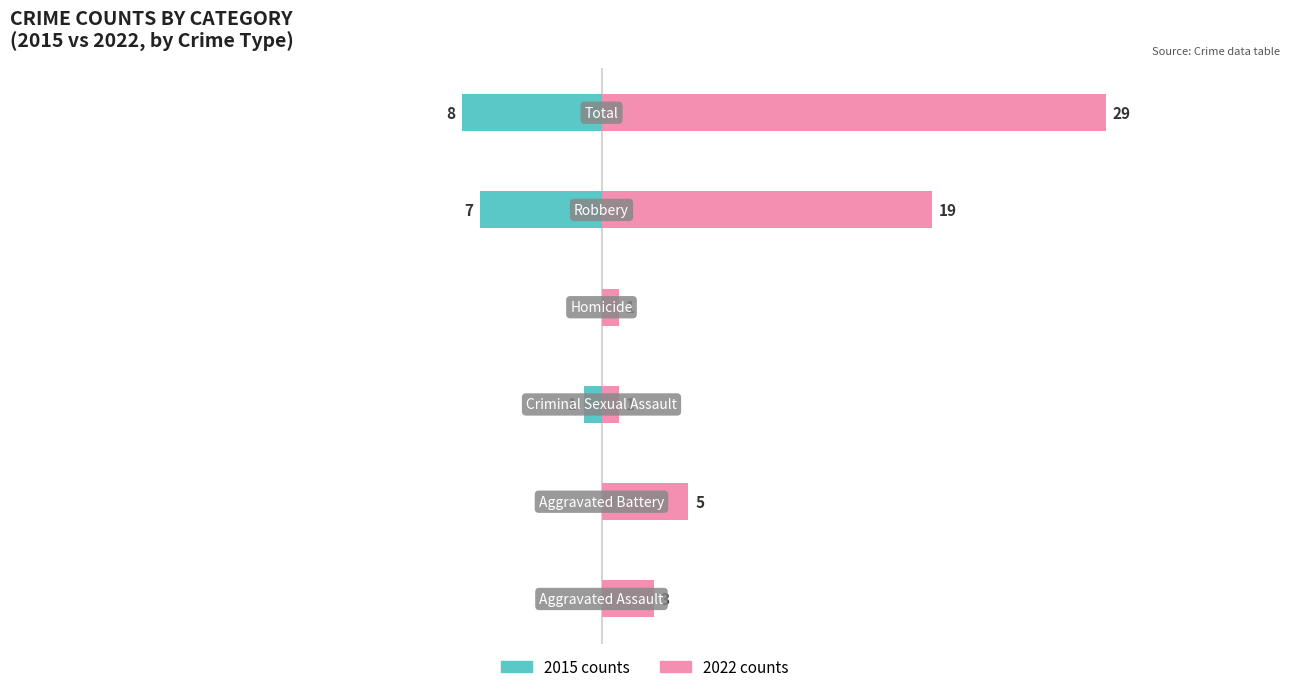

The value of 2022 counts at 2 is 1. True or false?

True